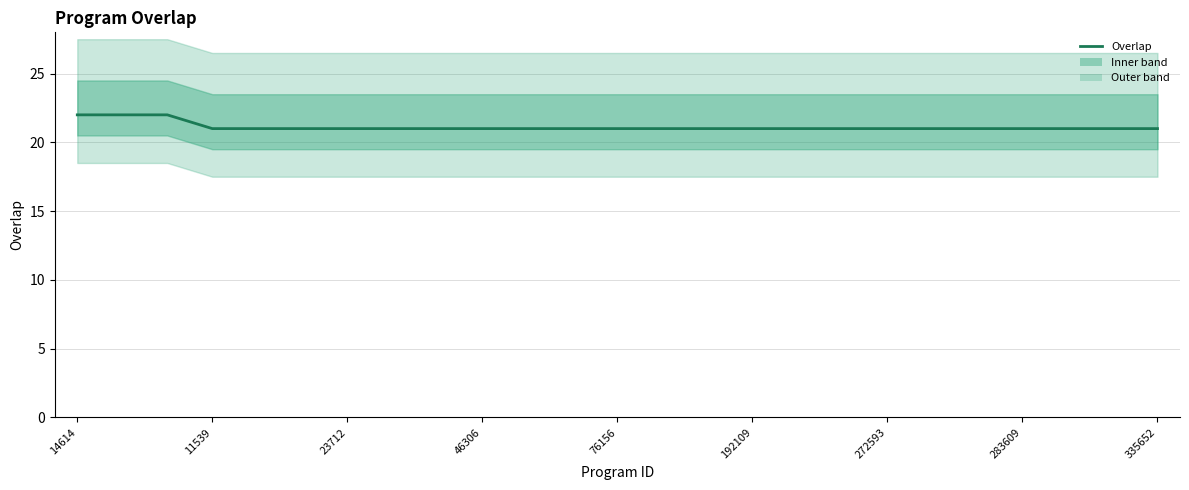

Approximately how many times larger is the value at 46306 compared to 335652?

1.0